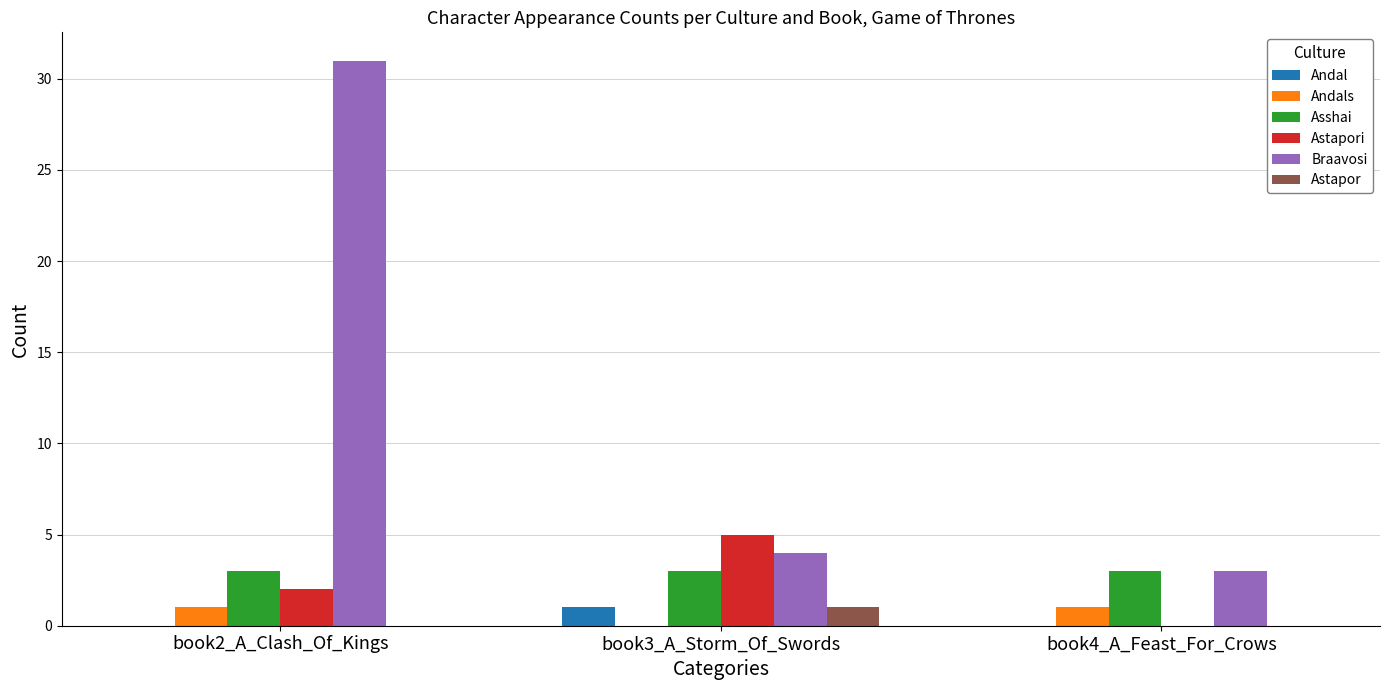

Is it true that Asshai equals 4 at book4_A_Feast_For_Crows?

False